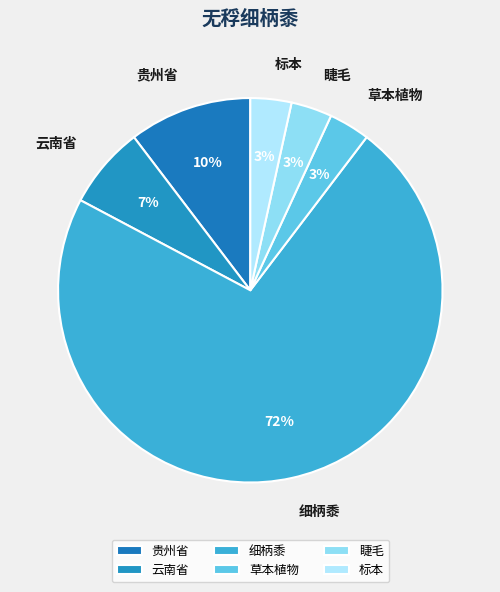

Between 睫毛 and 草本植物, which is larger?

睫毛